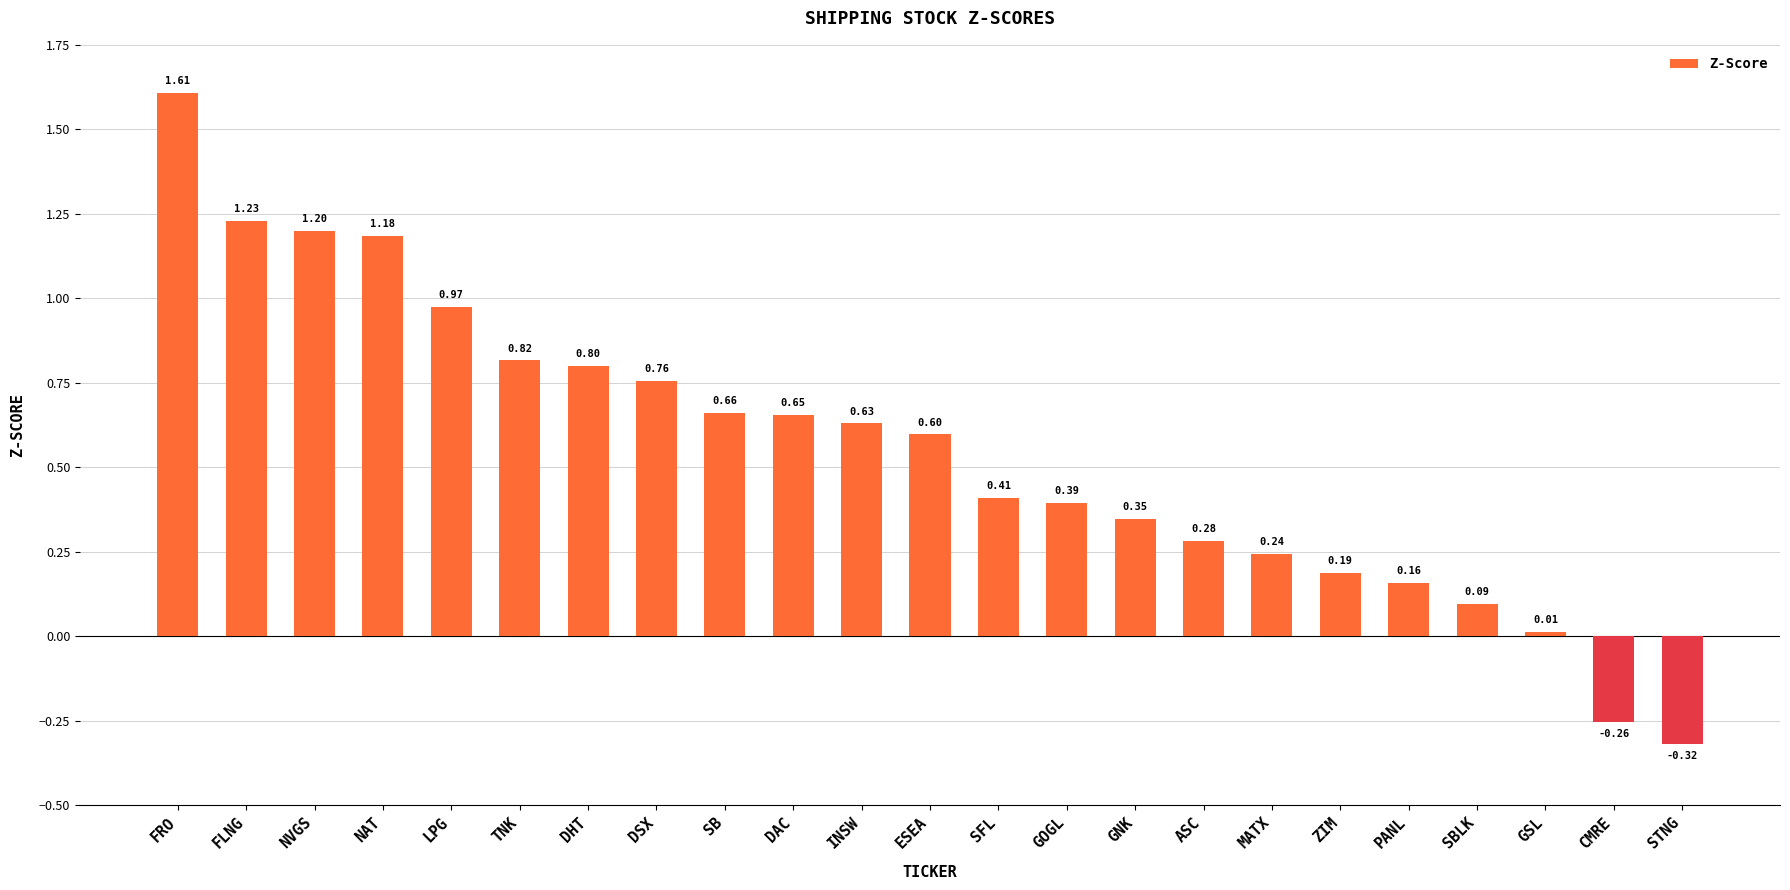

Are the bars grouped side by side (vs. stacked)?

No